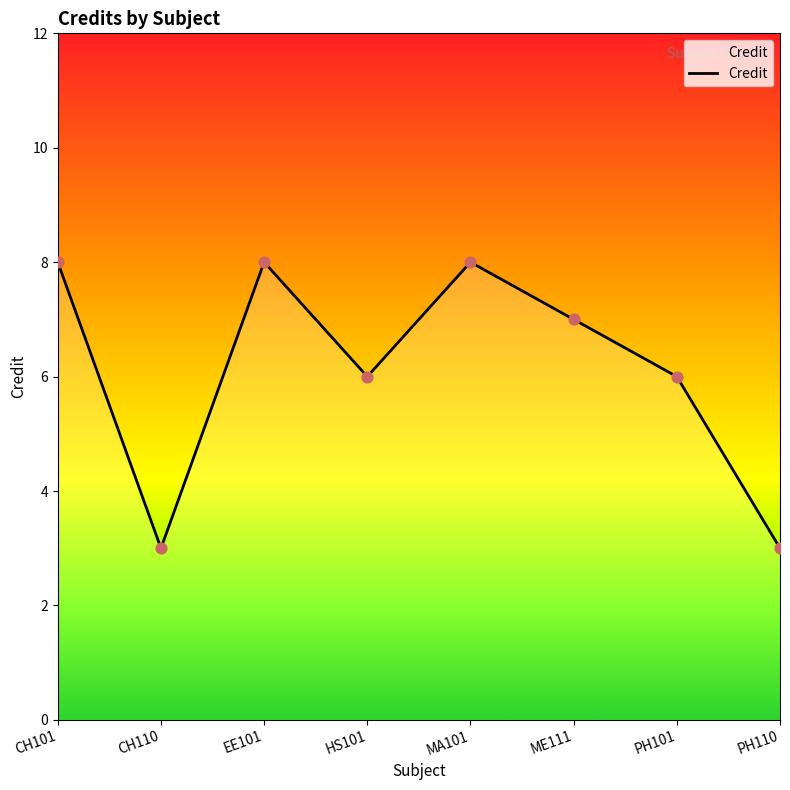

What is the change in value from EE101 to PH110?

-5